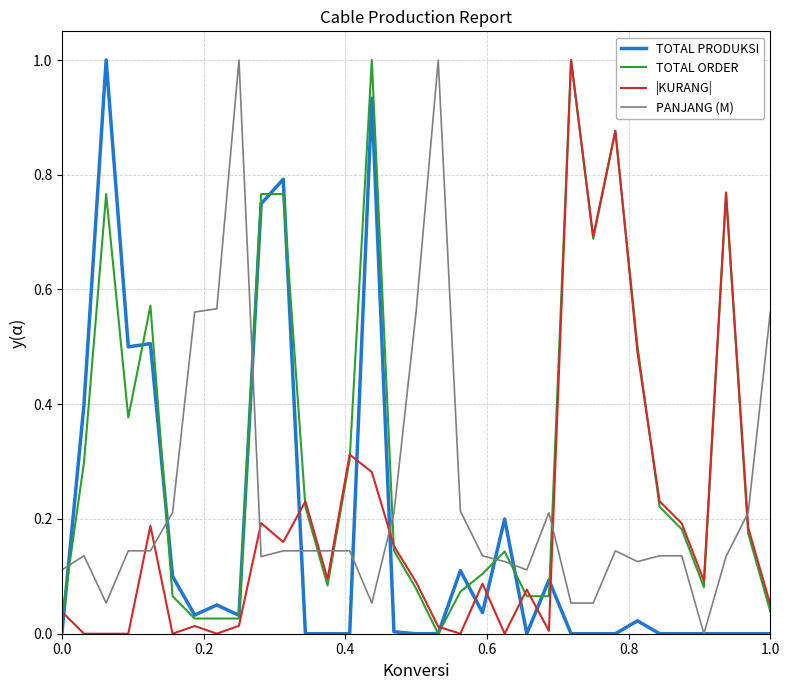

Which series ends up on top after the final intersection of TOTAL ORDER and PANJANG (M)?

PANJANG (M)